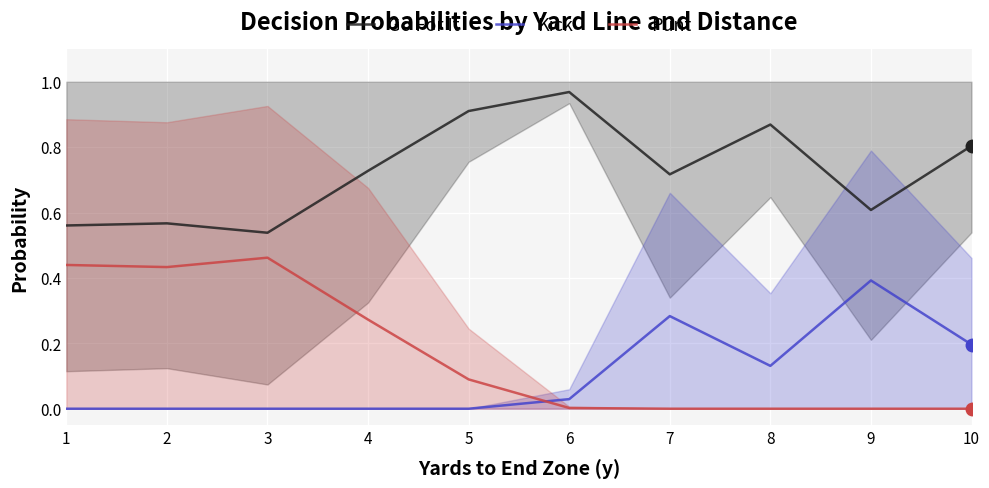

In Kick, how many points are lower than both neighbors (excluding endpoints)?

1